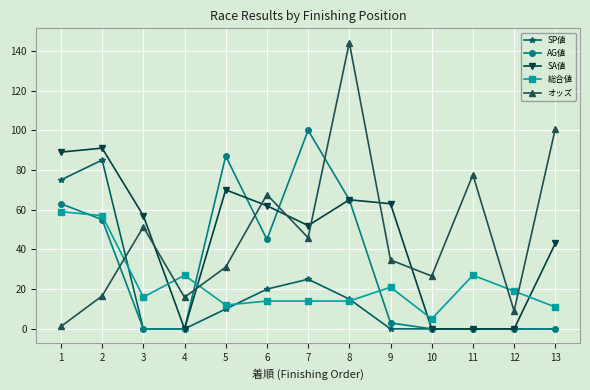

The value of AG値 at 6 is 65.2. True or false?

False